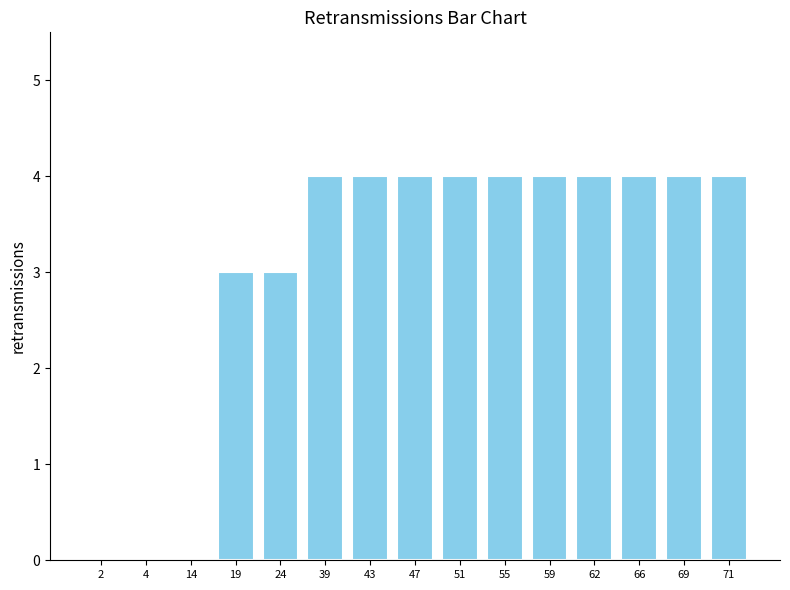

What is the change in value from 2 to 43?

+4